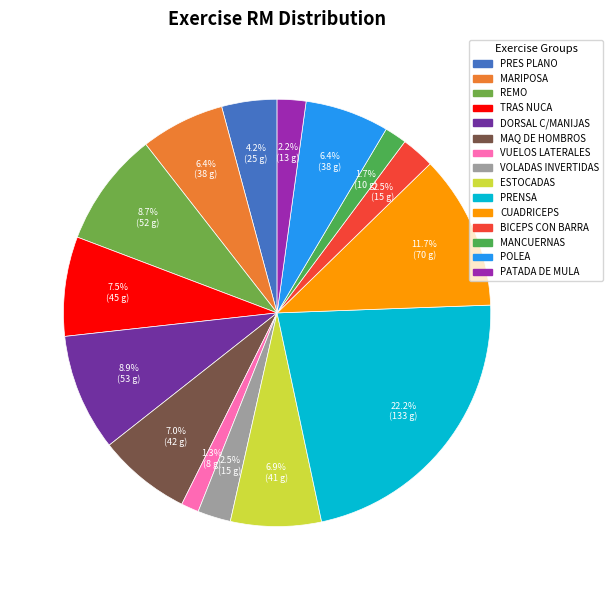

Is it true that VUELOS LATERALES is 11% of the pie?

False